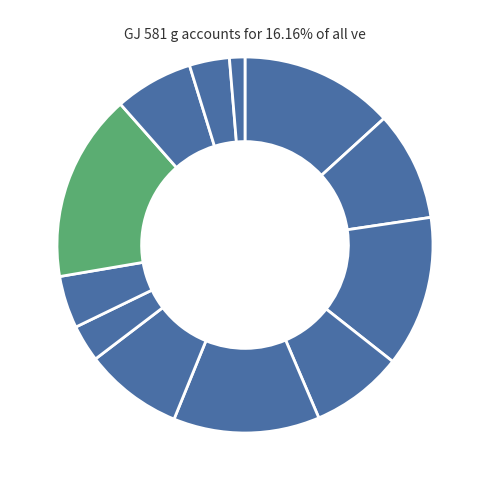

Count the number of slices in the pie.

12